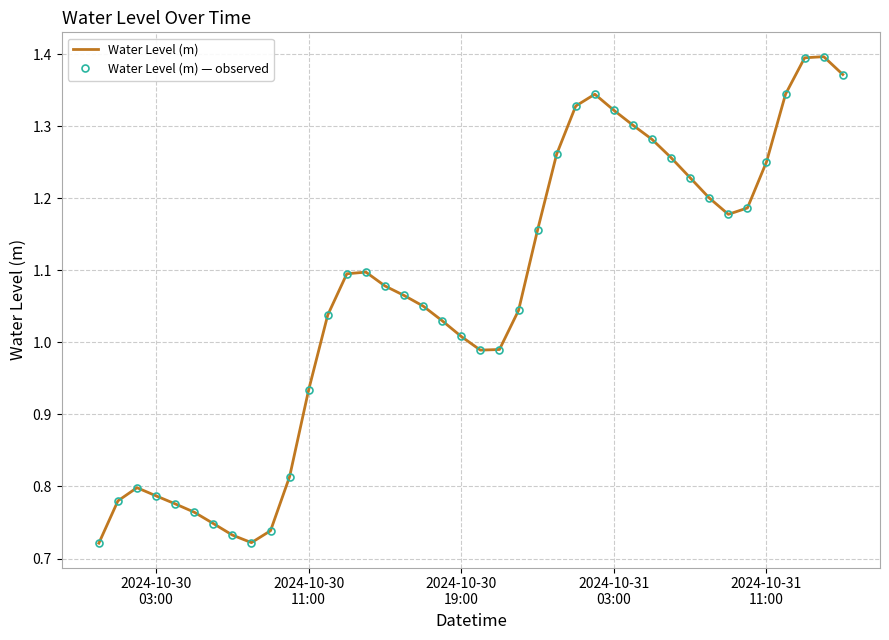

At which label is Water Level (m) closest to 1?

2024-10-30 19:00